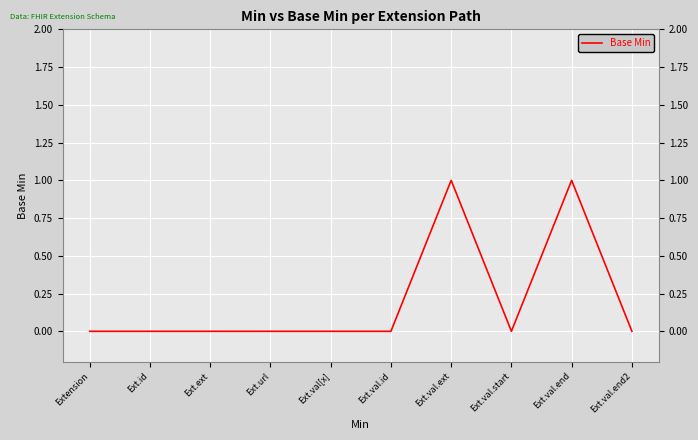

The value at Ext.val.start is 0. True or false?

True